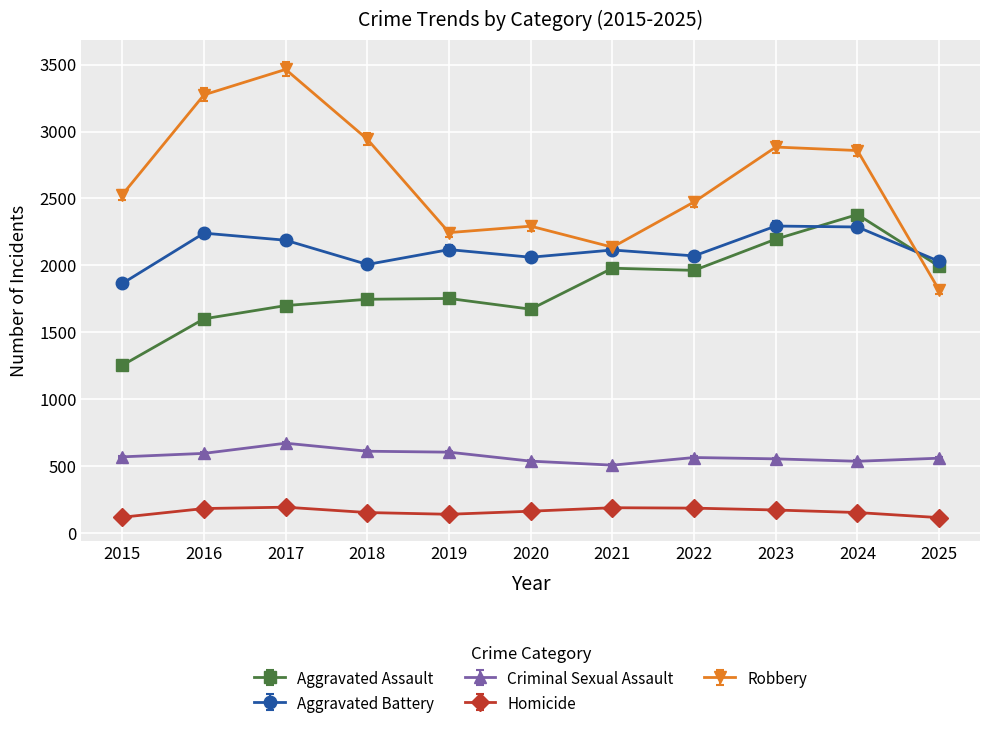

At which label does Aggravated Battery first exceed 2115?

2016